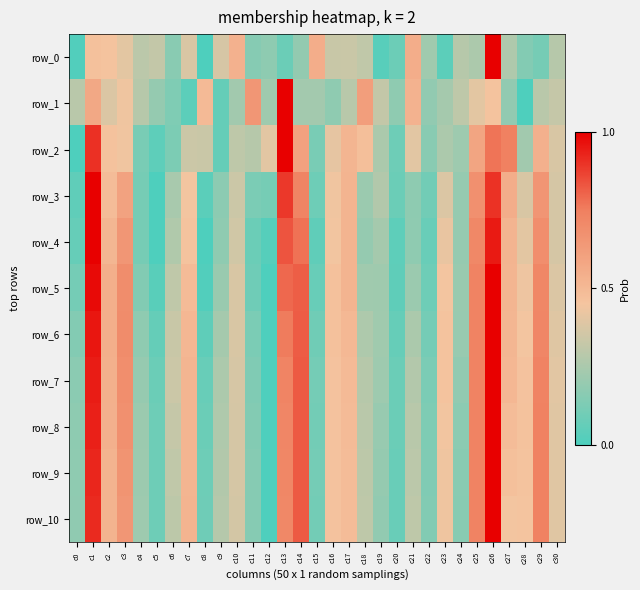

Reading right to left, what are all the values shown in this chart?

row_0: 0.3	0.1	0.1	0.3	1.0	0.3	0.3	0.0	0.2	0.6	0.1	0.0	0.3	0.3	0.3	0.6	0.2	0.1	0.2	0.2	0.5	0.4	0.0	0.4	0.2	0.3	0.3	0.4	0.5	0.5	0.0
row_1: 0.3	0.3	0.0	0.2	0.5	0.4	0.3	0.2	0.2	0.5	0.2	0.3	0.6	0.3	0.2	0.2	0.2	1.0	0.2	0.6	0.2	0.1	0.5	0.0	0.1	0.2	0.3	0.4	0.4	0.6	0.3
row_2: 0.4	0.5	0.2	0.7	0.8	0.6	0.2	0.3	0.2	0.4	0.1	0.3	0.5	0.5	0.4	0.1	0.6	1.0	0.4	0.3	0.3	0.1	0.3	0.3	0.1	0.0	0.1	0.4	0.5	0.9	0.0
row_3: 0.4	0.7	0.4	0.6	0.9	0.7	0.2	0.4	0.1	0.2	0.1	0.3	0.2	0.5	0.4	0.1	0.7	0.9	0.1	0.1	0.3	0.2	0.0	0.4	0.2	0.0	0.1	0.6	0.5	1.0	0.1
row_4: 0.4	0.7	0.4	0.5	0.9	0.7	0.2	0.4	0.1	0.2	0.0	0.2	0.2	0.5	0.4	0.1	0.8	0.8	0.0	0.1	0.4	0.2	0.0	0.5	0.3	0.0	0.1	0.6	0.5	1.0	0.1
row_5: 0.4	0.7	0.4	0.5	1.0	0.7	0.2	0.4	0.1	0.2	0.1	0.2	0.2	0.5	0.5	0.1	0.8	0.8	0.0	0.1	0.4	0.2	0.0	0.5	0.3	0.0	0.1	0.7	0.5	1.0	0.1
row_6: 0.4	0.7	0.4	0.5	1.0	0.7	0.2	0.5	0.1	0.3	0.1	0.2	0.3	0.5	0.5	0.1	0.8	0.8	0.0	0.1	0.4	0.2	0.0	0.5	0.3	0.1	0.2	0.7	0.5	1.0	0.1
row_7: 0.4	0.7	0.5	0.5	1.0	0.7	0.2	0.5	0.1	0.3	0.1	0.2	0.3	0.5	0.5	0.1	0.8	0.7	0.0	0.1	0.4	0.3	0.1	0.5	0.3	0.1	0.2	0.7	0.5	0.9	0.2
row_8: 0.4	0.7	0.5	0.5	1.0	0.7	0.2	0.4	0.1	0.3	0.1	0.2	0.3	0.5	0.5	0.1	0.8	0.7	0.0	0.1	0.4	0.3	0.1	0.5	0.3	0.1	0.2	0.7	0.5	0.9	0.2
row_9: 0.4	0.7	0.5	0.5	1.0	0.7	0.2	0.4	0.1	0.3	0.1	0.2	0.3	0.5	0.5	0.1	0.8	0.7	0.0	0.2	0.4	0.3	0.1	0.5	0.3	0.1	0.2	0.7	0.5	0.9	0.2
row_10: 0.4	0.7	0.5	0.4	1.0	0.7	0.2	0.4	0.1	0.3	0.1	0.2	0.3	0.5	0.5	0.1	0.8	0.7	0.0	0.2	0.4	0.3	0.1	0.5	0.3	0.1	0.2	0.6	0.5	0.9	0.2